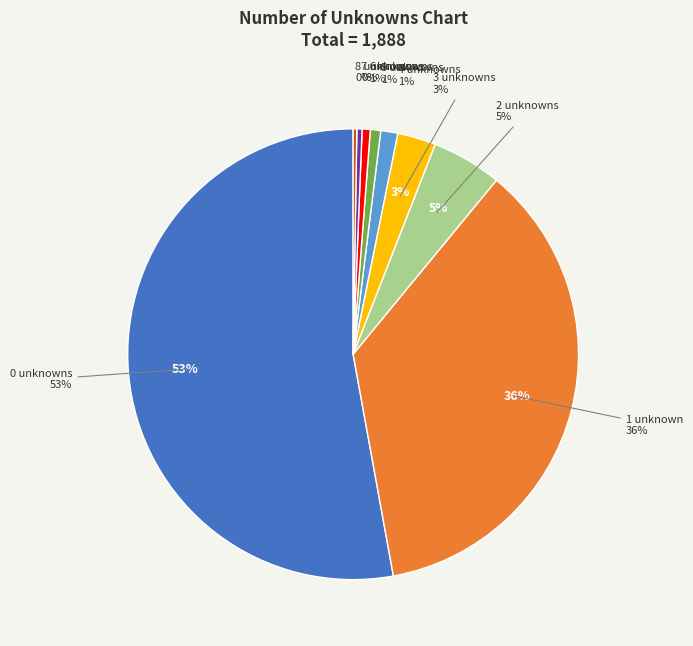

How many segments does this pie chart have?

9